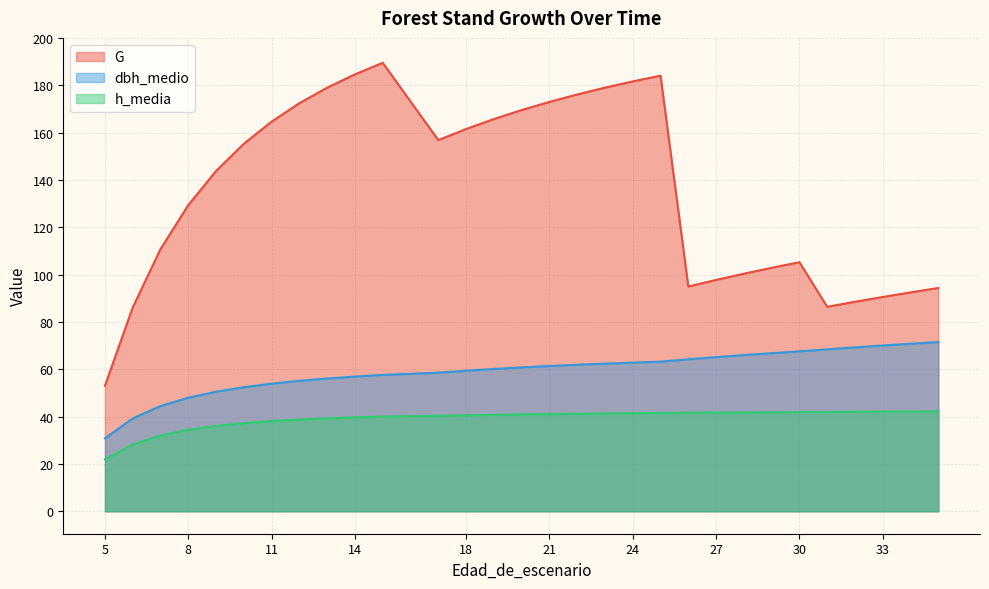

The value of G at 5 is 53.0. True or false?

True